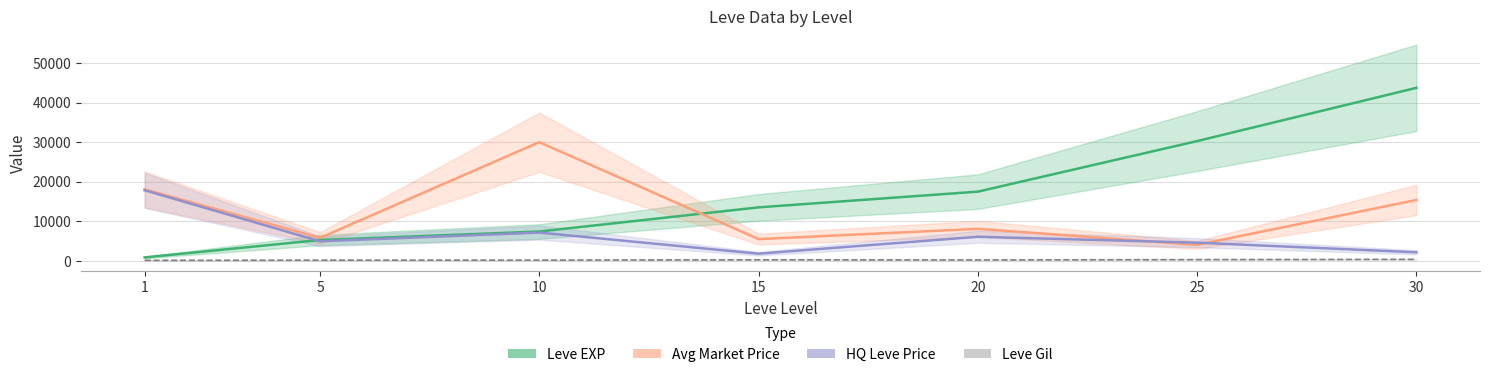

What is the maximum value for HQ Leve Price?

17833.2